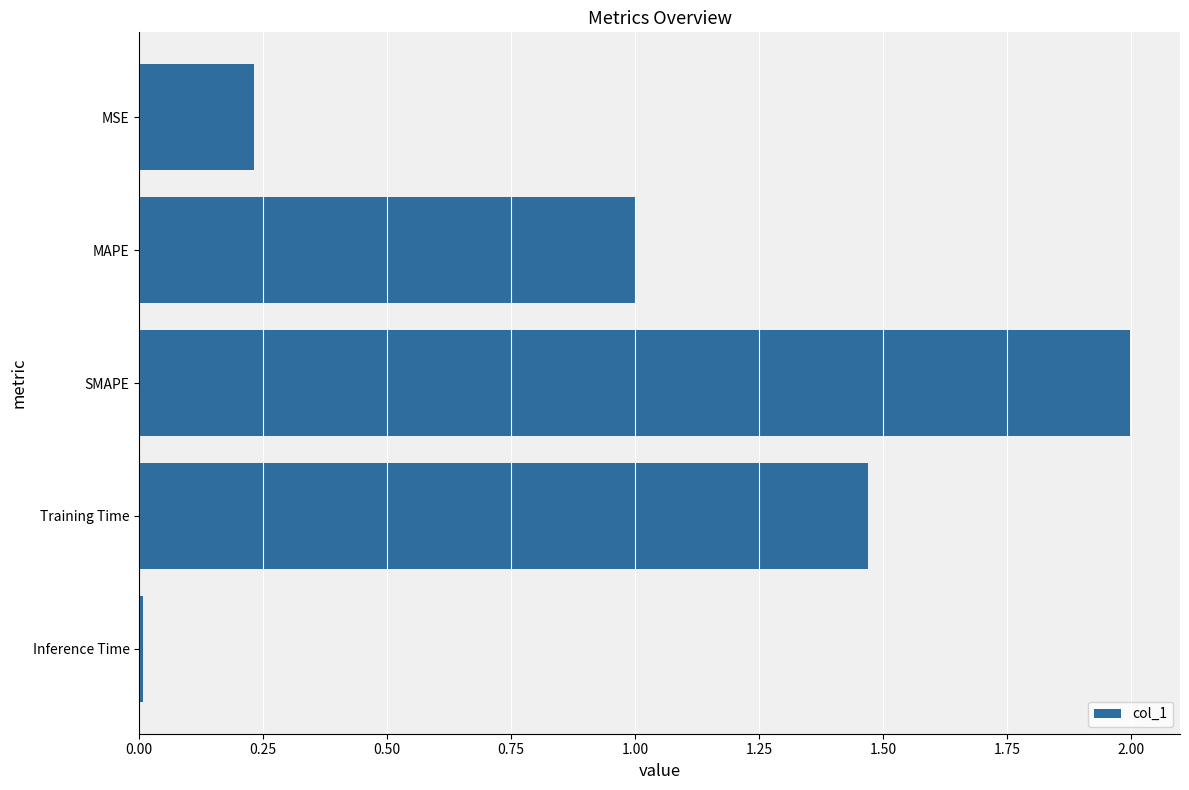

Where is the data nearest to the value 1?

MAPE